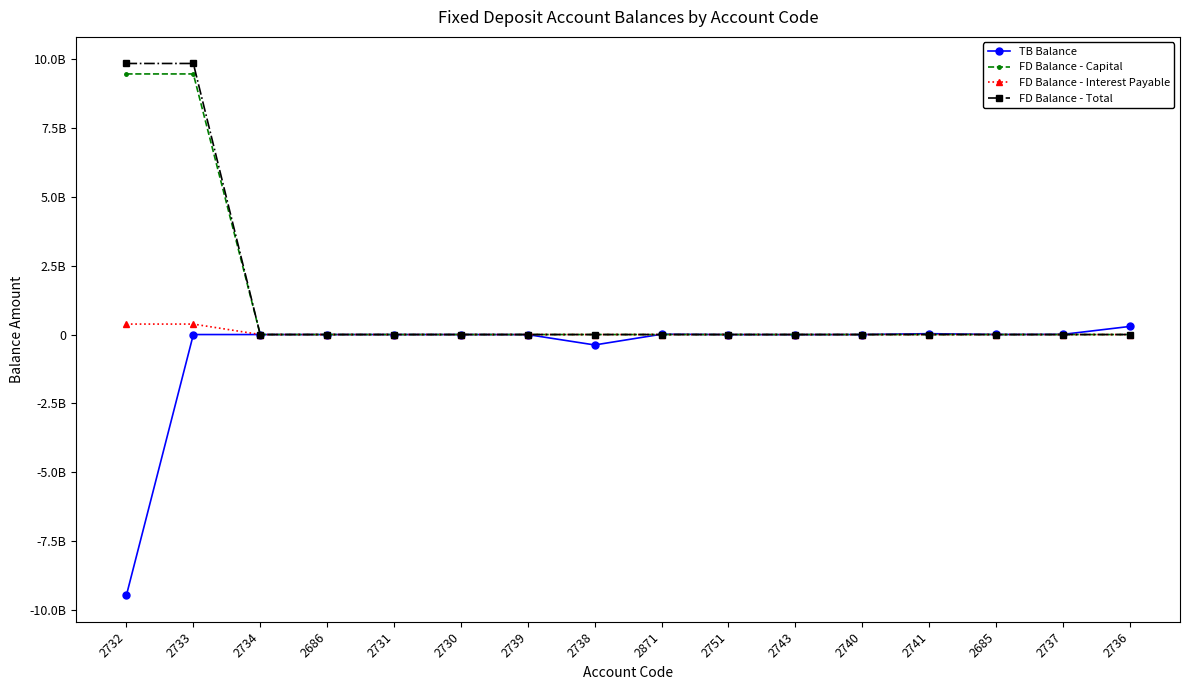

Reading left to right, what are all the values shown in this chart?

TB Balance: -9452281660.6	0.0	0.0	-0.0	0.0	0.0	-1979133.3	-377729630.9	11383914.4	-1195552.9	-2655374.9	313216.2	31597901.3	1933198.0	6433465.2	293887505.9
FD Balance - Capital: 9452281660.6	9452281660.6	0.0	0.0	0.0	0.0	0.0	0.0	0.0	0.0	0.0	0.0	0.0	0.0	0.0	0.0
FD Balance - Interest Payable: 379708764.2	379688020.0	0.0	0.0	0.0	0.0	0.0	0.0	0.0	0.0	0.0	0.0	0.0	0.0	0.0	0.0
FD Balance - Total: 9831990424.8	9831969680.6	0.0	0.0	0.0	0.0	0.0	0.0	0.0	0.0	0.0	0.0	0.0	0.0	0.0	0.0